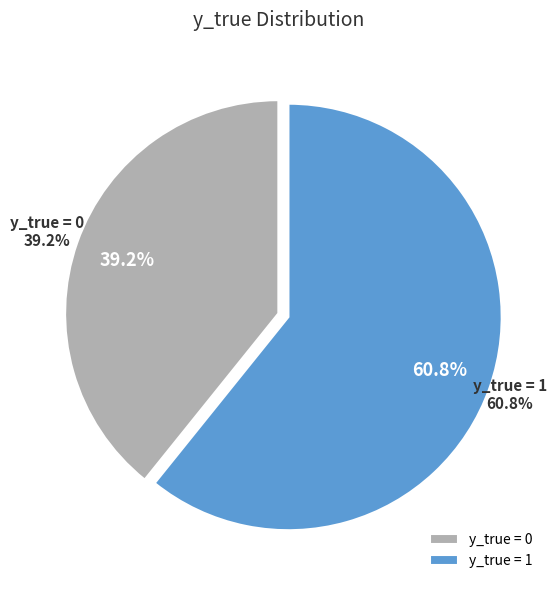

What is the largest slice in the pie chart?

1